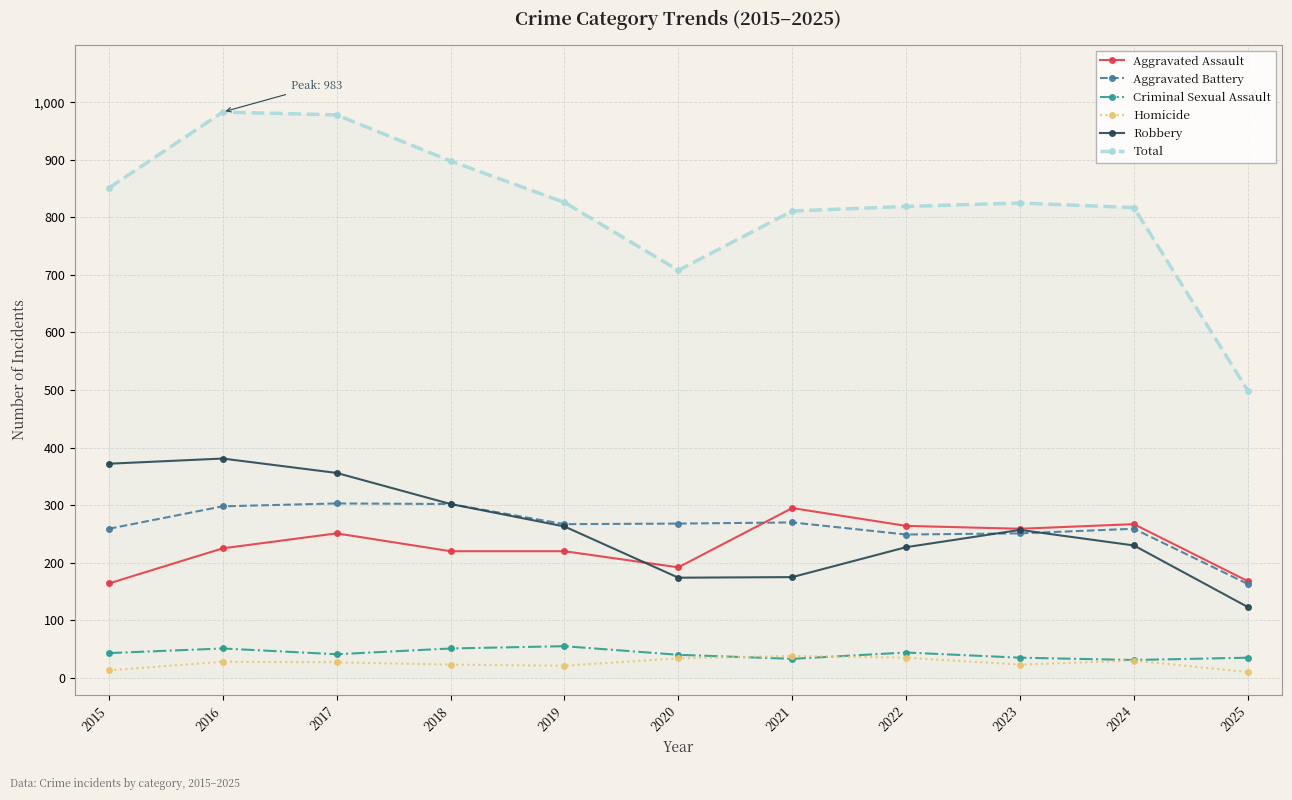

True or false: Total has a value of 273 at 2025.

False